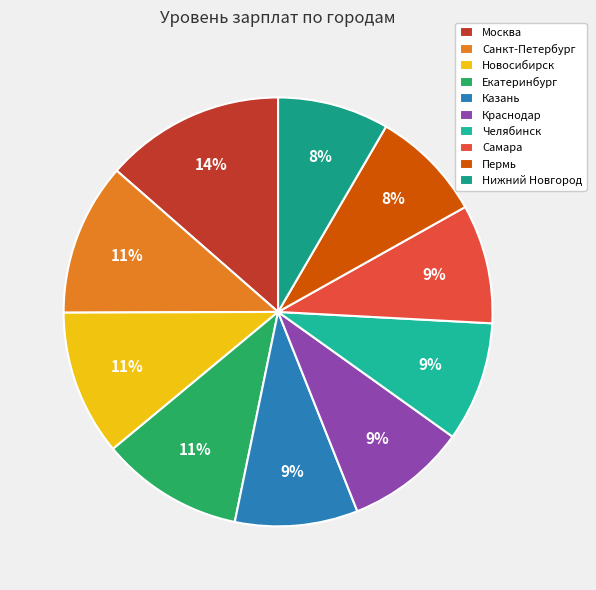

To the nearest percent, what portion does Нижний Новгород represent?

8%